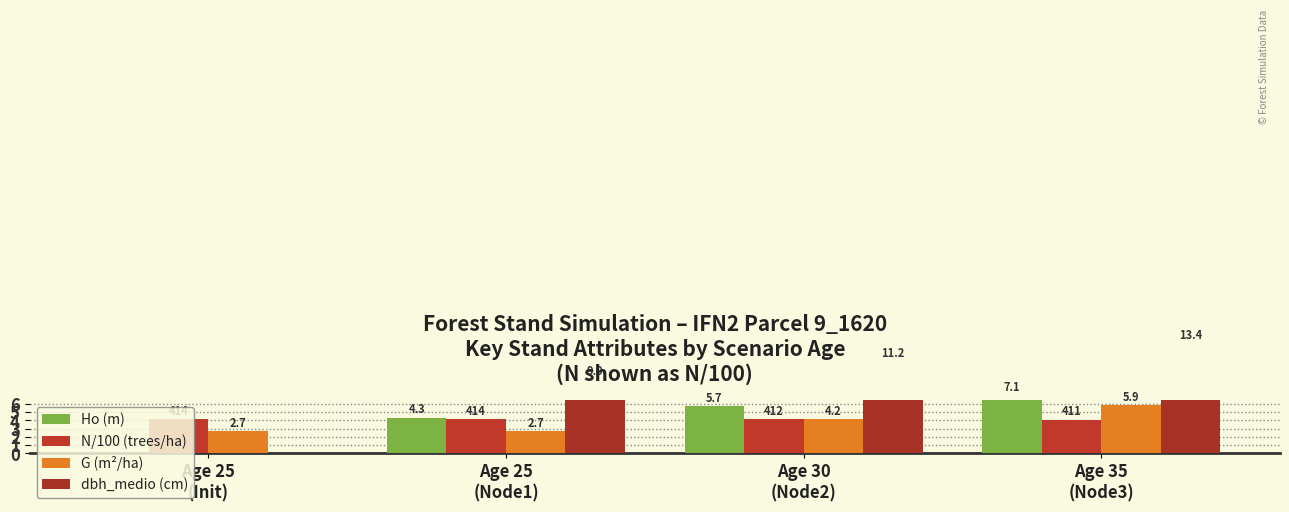

What is the highest value of the Ho (m) series?

7.1